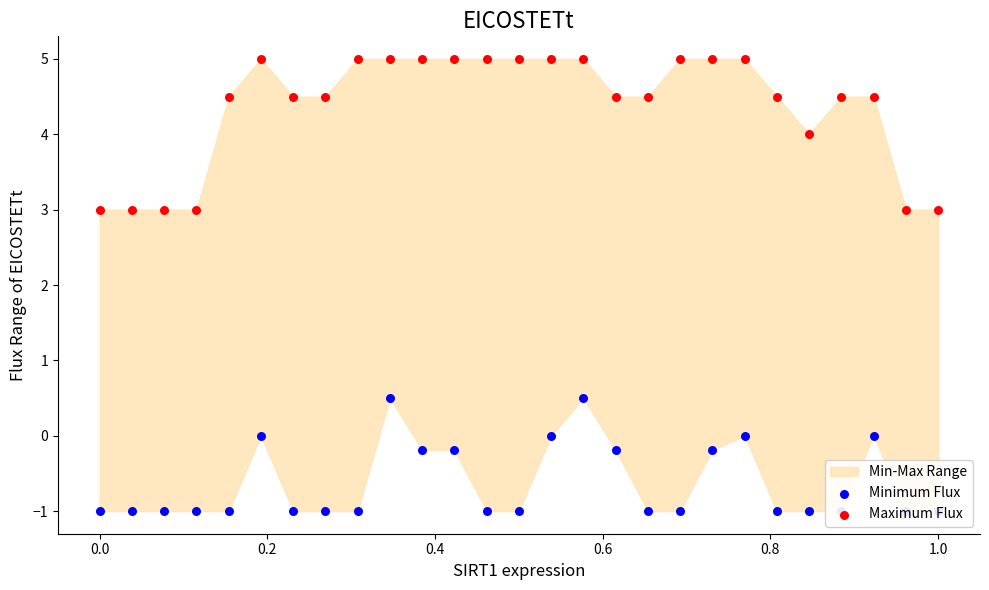

At how many categories does at least one series exceed 4?

20